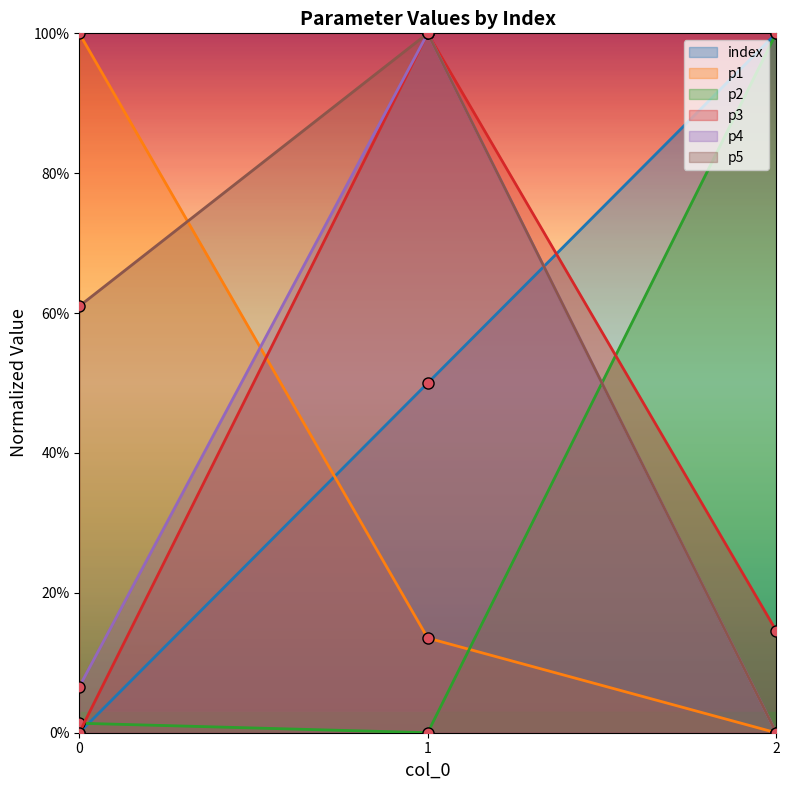

Which has a higher value, 2 or 1?

2